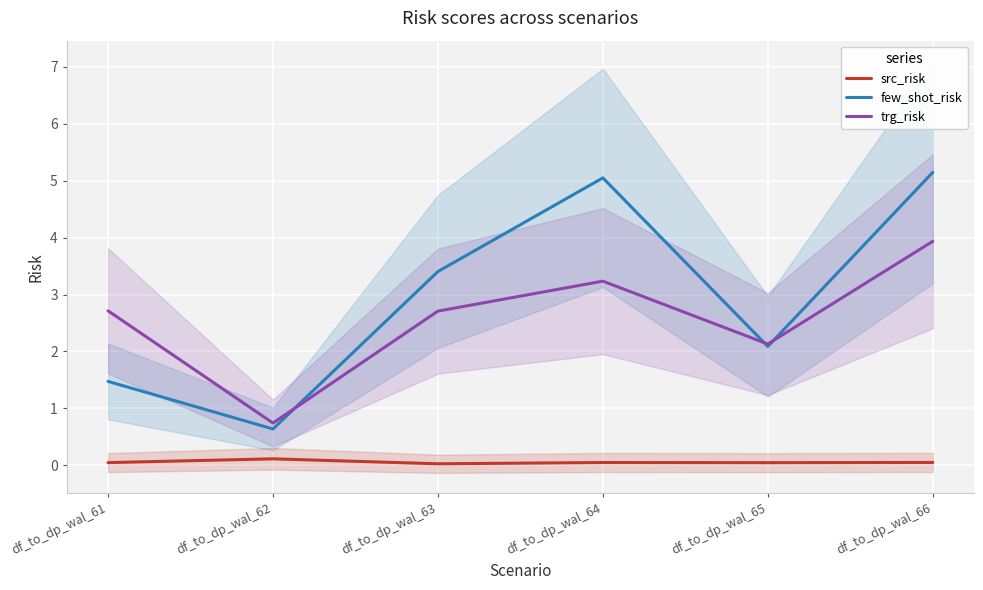

Count the number of data series in this chart.

3